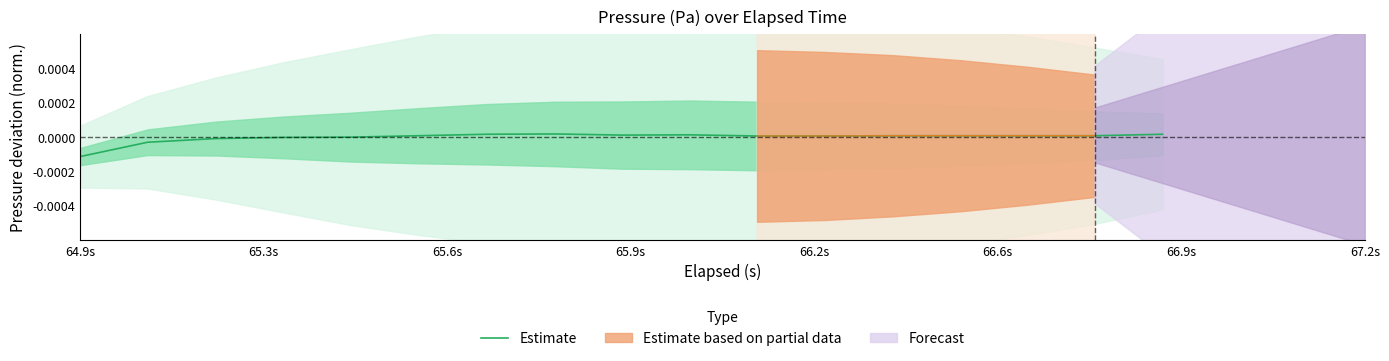

At which category does the chart reach its minimum across all series?

64.9s